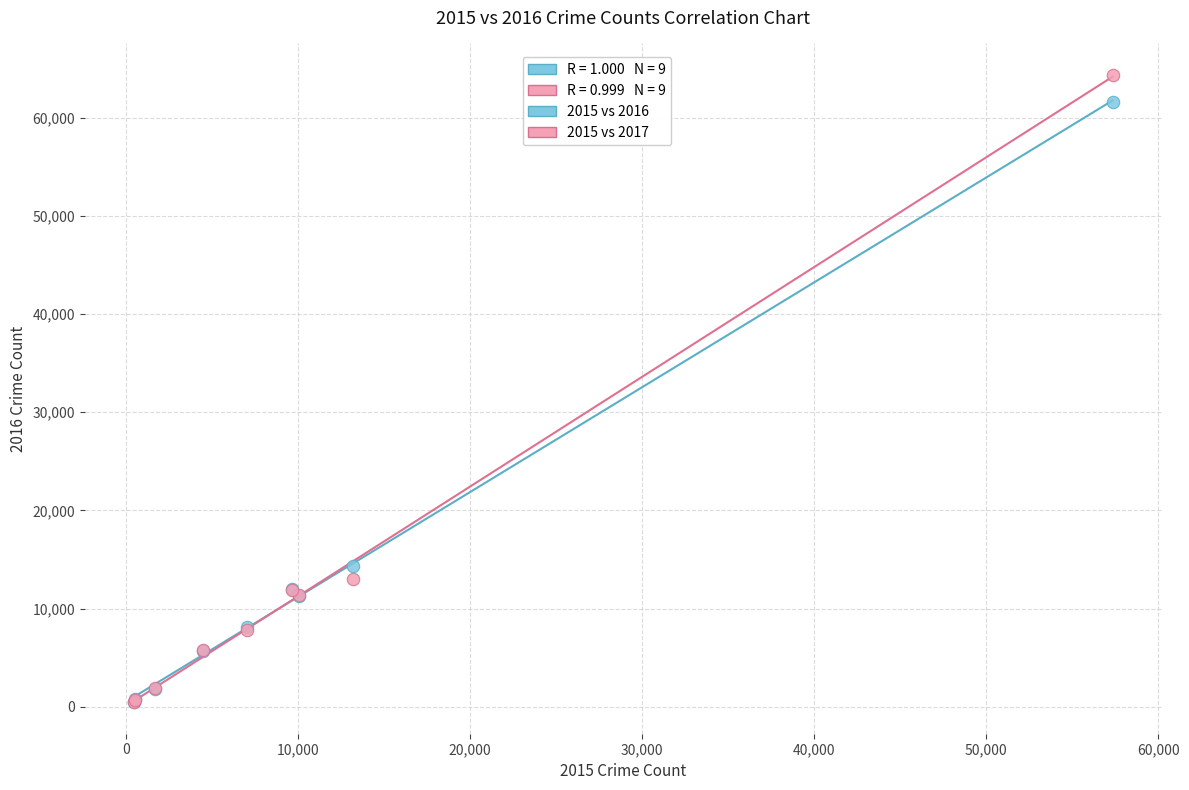

Across all series, what Y value is closest to 32412?

14289